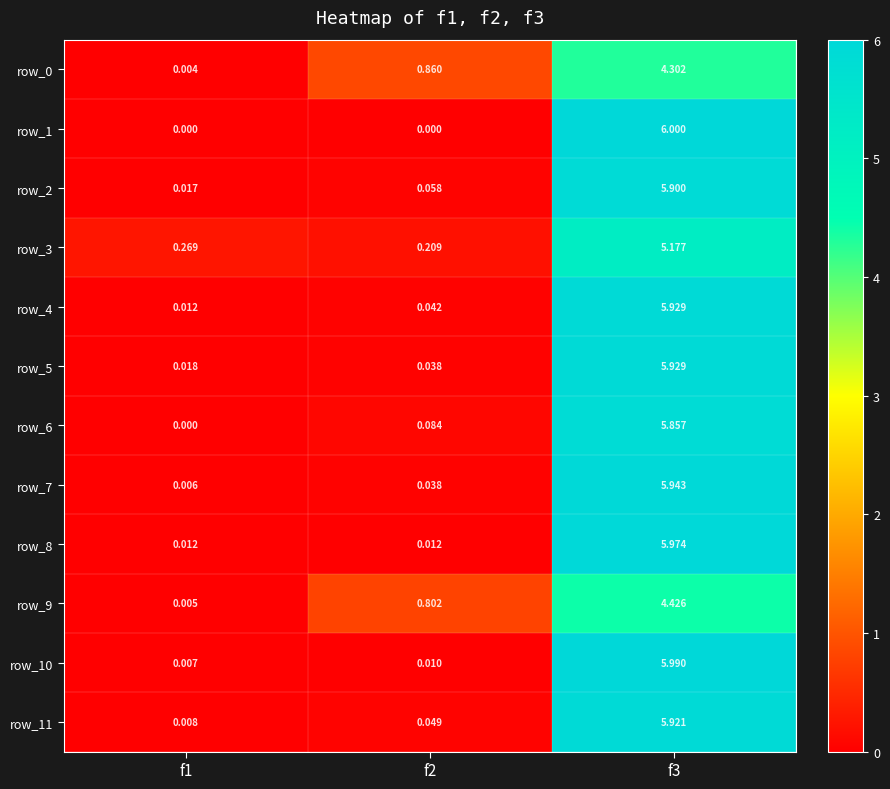

What is the difference between the maximum and minimum values in the row_4 series?

5.9